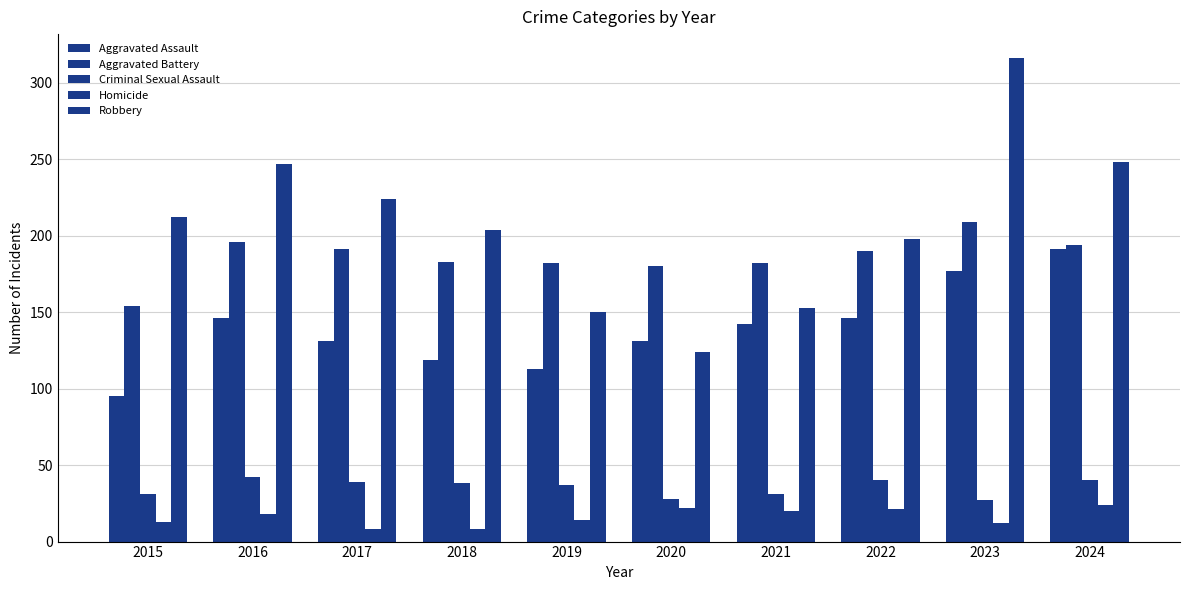

How many groups of bars are there?

10